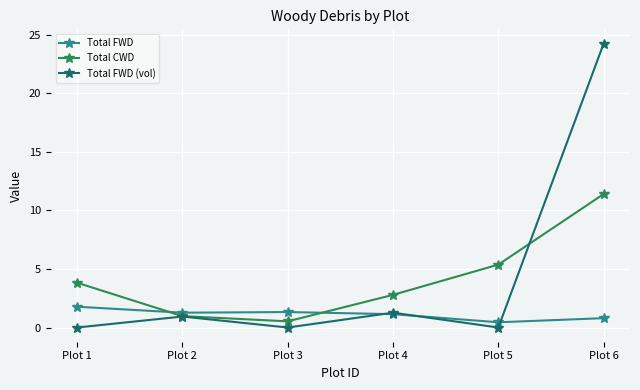

Reading right to left, what are all the values shown in this chart?

Total FWD: Plot 6=0.8	Plot 5=0.4	Plot 4=1.1	Plot 3=1.3	Plot 2=1.3	Plot 1=1.8
Total CWD: Plot 6=11.4	Plot 5=5.4	Plot 4=2.8	Plot 3=0.5	Plot 2=1.0	Plot 1=3.8
Total FWD (vol): Plot 6=24.2	Plot 5=0.0	Plot 4=1.3	Plot 3=0.0	Plot 2=0.9	Plot 1=0.0